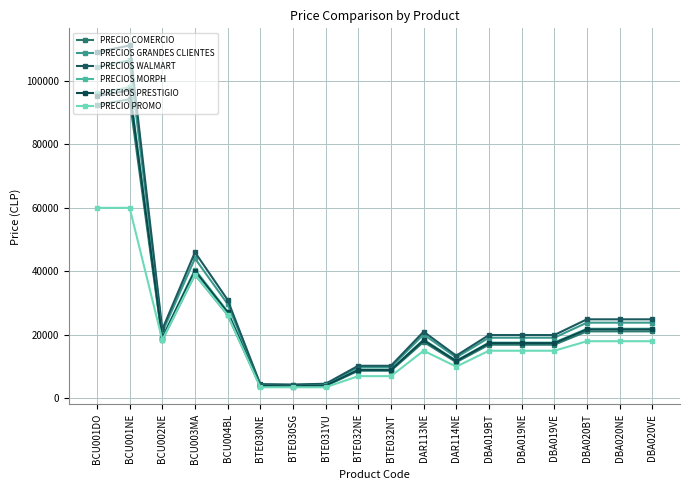

What are all the series names shown in the legend?

PRECIO COMERCIO, PRECIOS GRANDES CLIENTES, PRECIOS WALMART, PRECIOS MORPH, PRECIOS PRESTIGIO, PRECIO PROMO